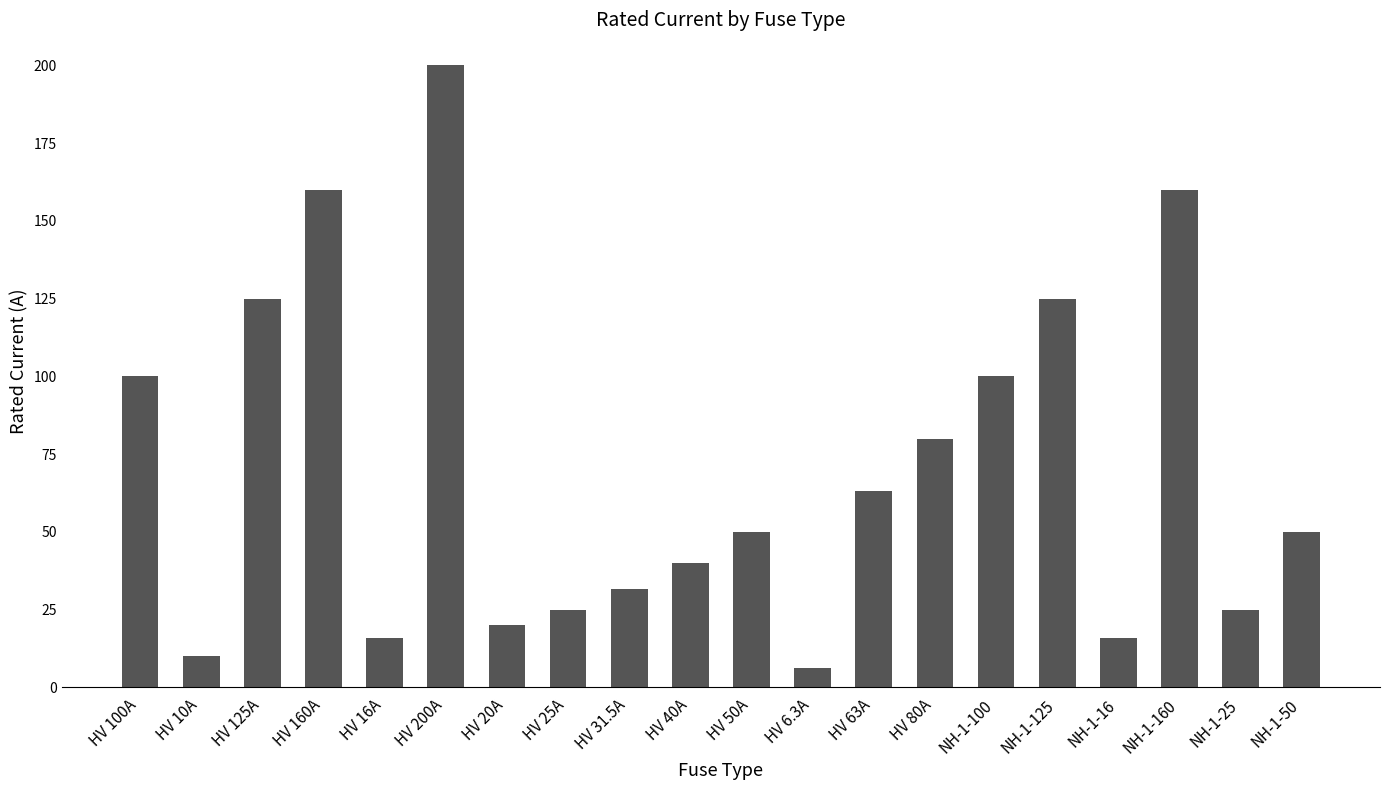

At which category does the chart reach its minimum across all series?

HV 6.3A